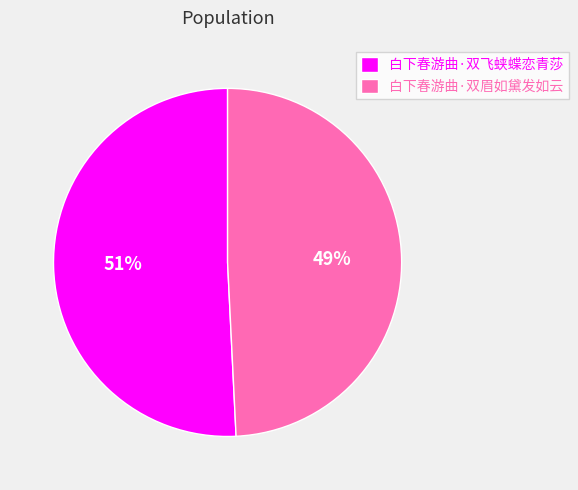

Which has a higher value, 白下春游曲·双眉如黛发如云 or 白下春游曲·双飞蛱蝶恋青莎?

白下春游曲·双飞蛱蝶恋青莎